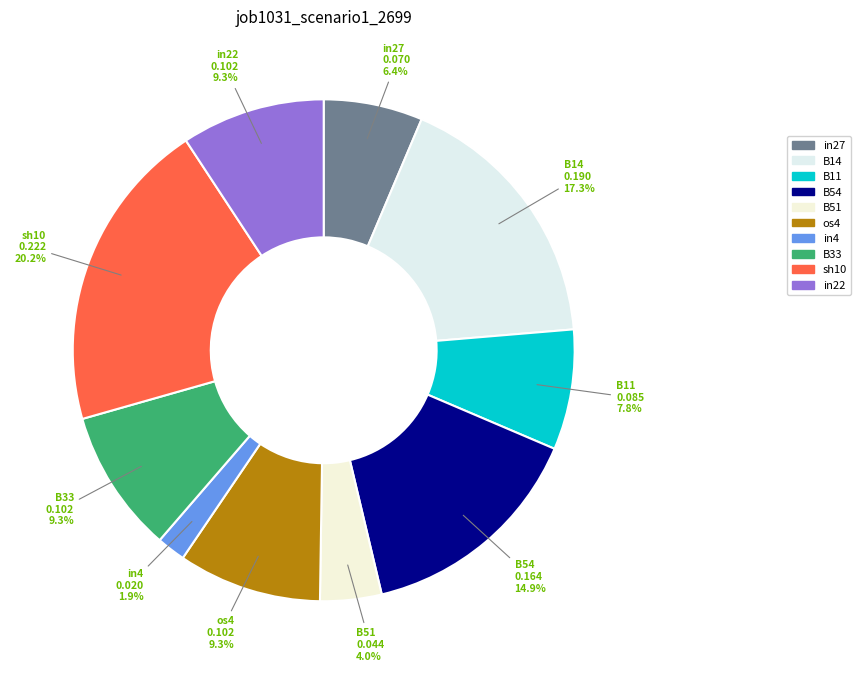

Combined, do B14 and in22 account for over 50%?

No